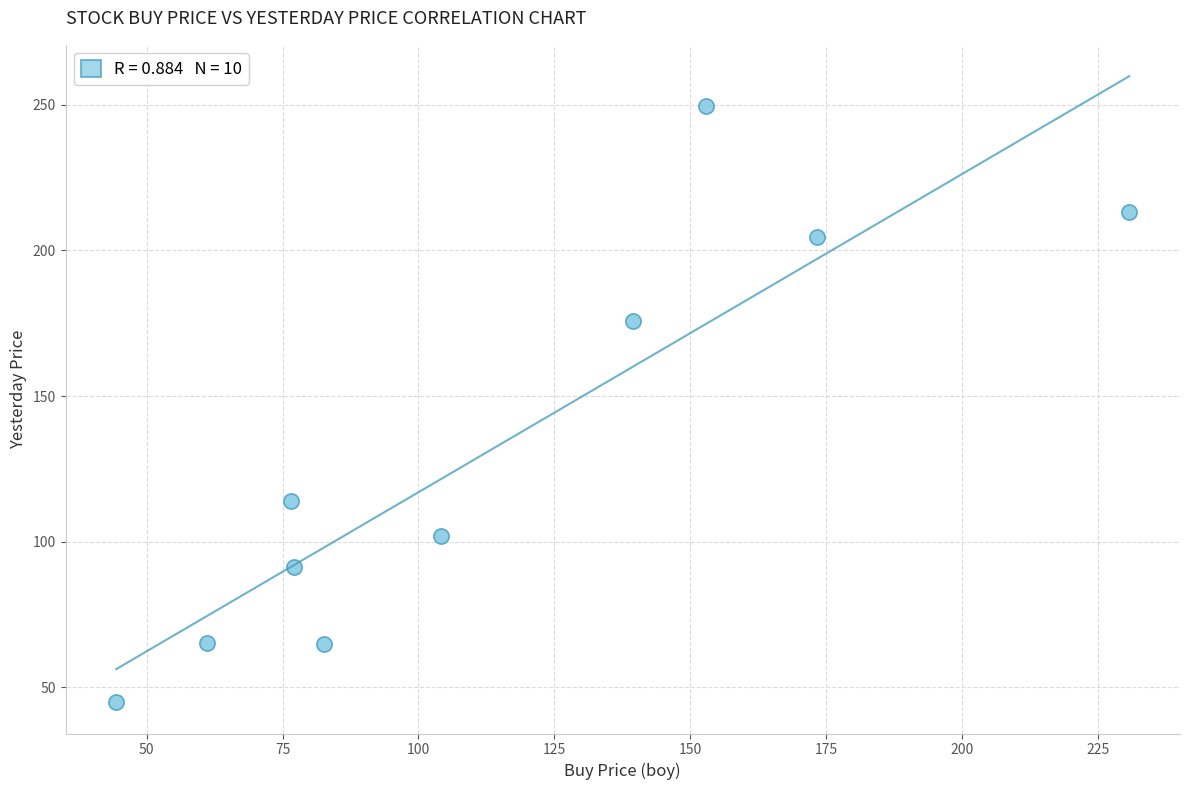

What is the range of X values (max minus min)?

186.4